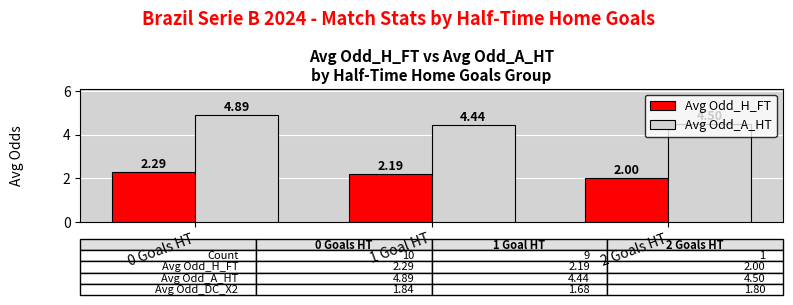

What is the sum of the Avg Odd_A_HT values at 0 Goals HT and 2 Goals HT?

9.4